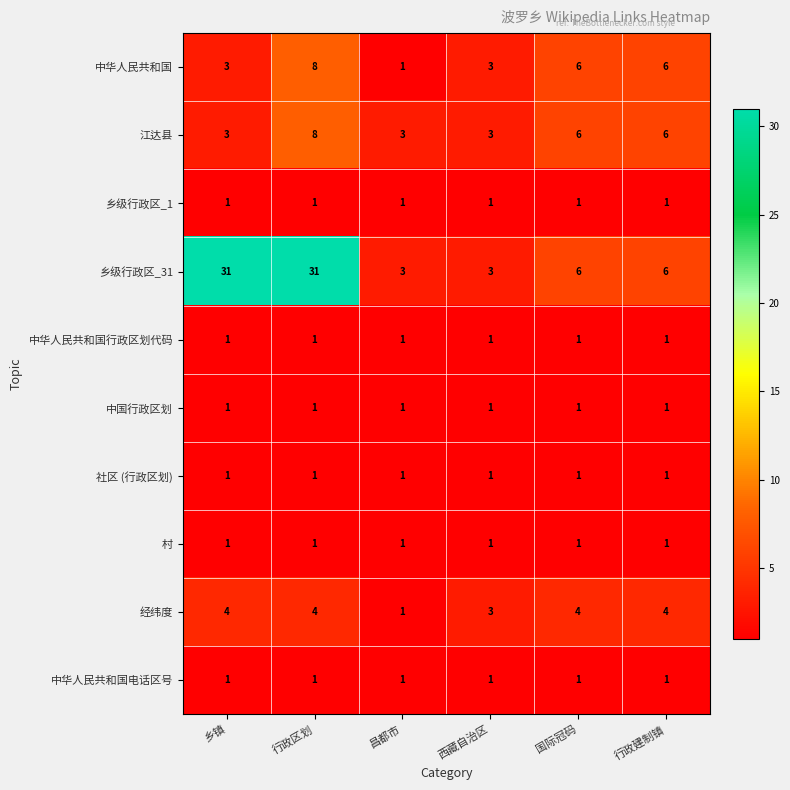

Is it true that 江达县 equals 9 at 国际冠码?

False